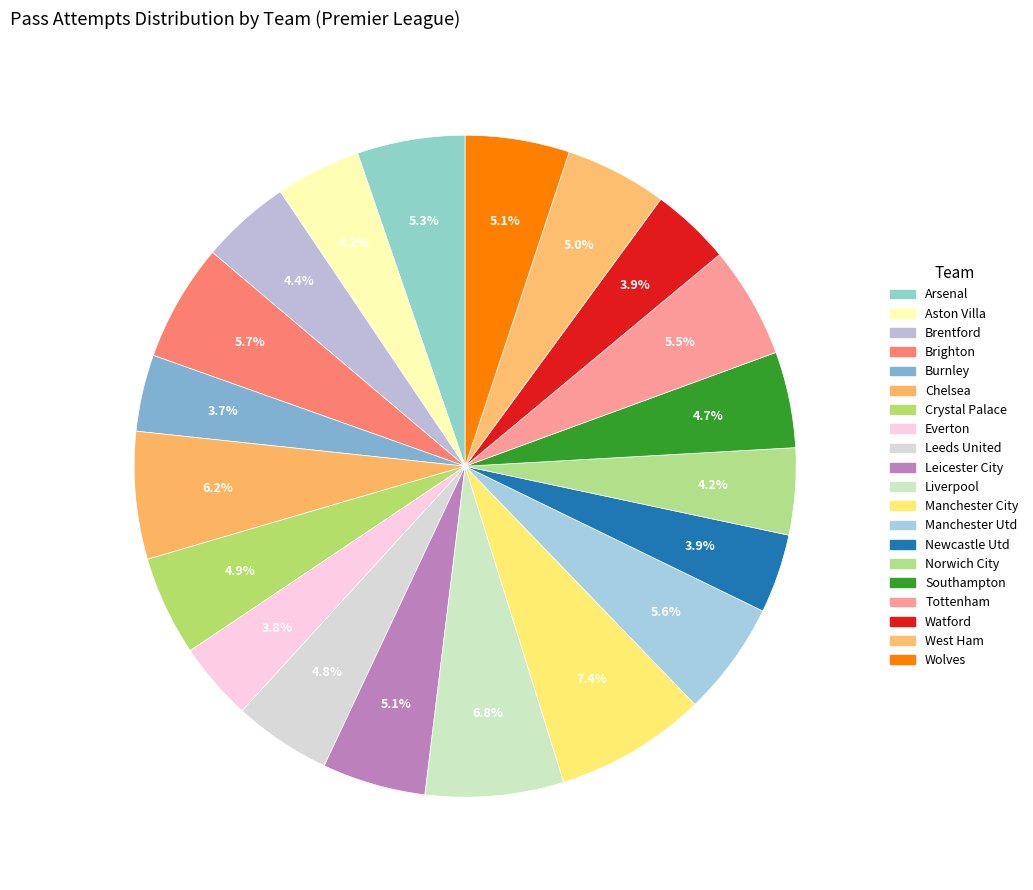

Which category has the biggest portion of the pie?

Manchester City